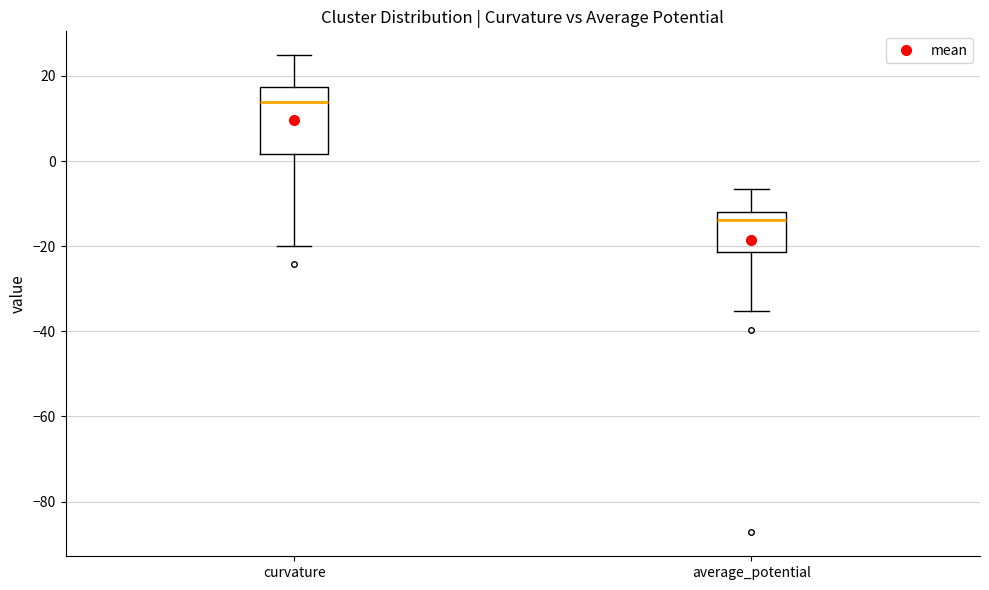

Reading left to right, read every box against the y-axis: the position of its median line, the range the box covers, and the ends of its whiskers. The values are not printed on the chart, so give them approximately, as read against the axis.

curvature: median 14, box 2 to 18, whiskers -20 to 24
average_potential: median -14, box -22 to -12, whiskers -36 to -6